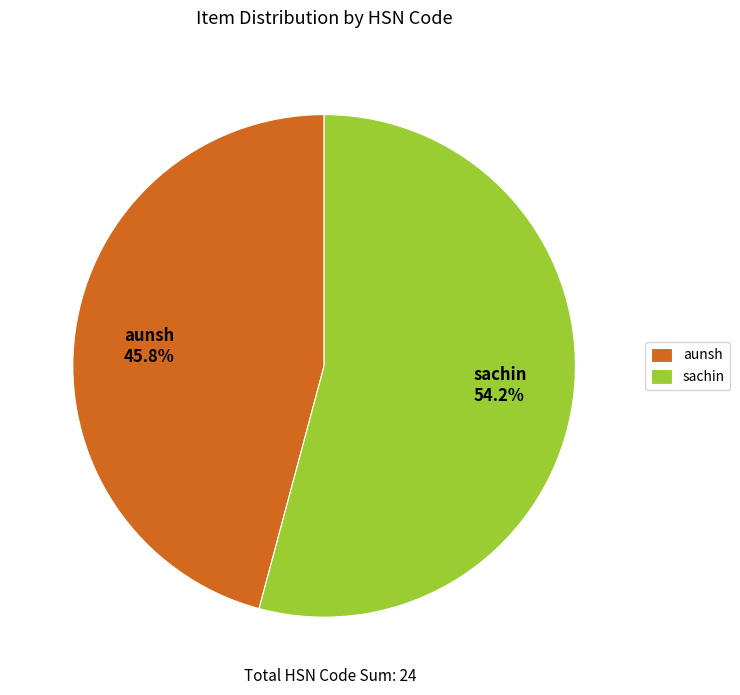

What is the total percentage of aunsh and sachin?

100.0%